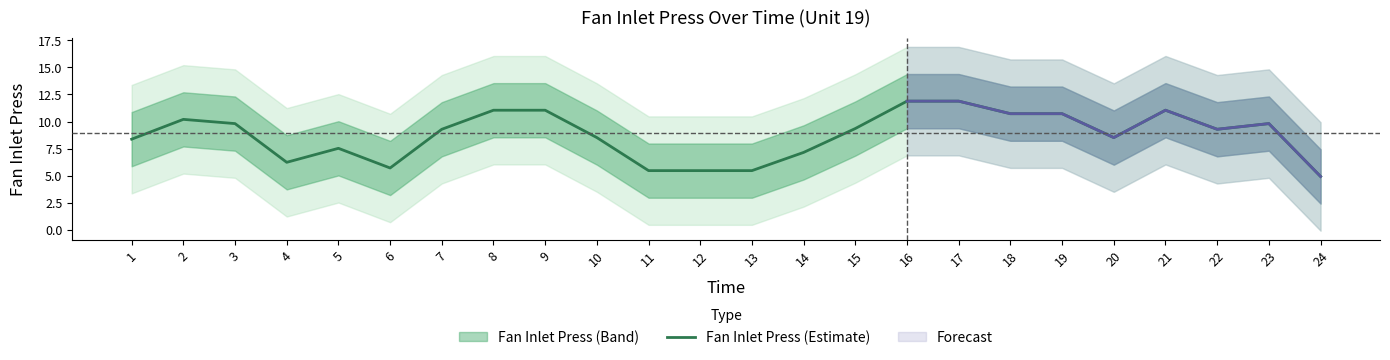

Reading left to right, transcribe all the data shown in this chart.

8.4	10.2	9.8	6.2	7.5	5.7	9.3	11.0	11.0	8.5	5.5	5.5	5.5	7.2	9.4	11.9	11.9	10.7	10.7	8.5	11.0	9.3	9.8	4.9